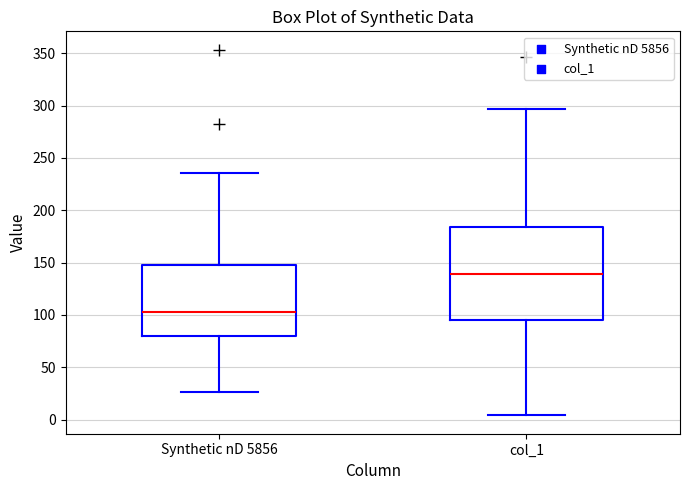

Reading left to right, read every box against the y-axis: the position of its median line, the range the box covers, and the ends of its whiskers. The values are not printed on the chart, so give them approximately, as read against the axis.

Synthetic nD 5856: median 105, box 80 to 150, whiskers 25 to 235
col_1: median 140, box 95 to 185, whiskers 5 to 295